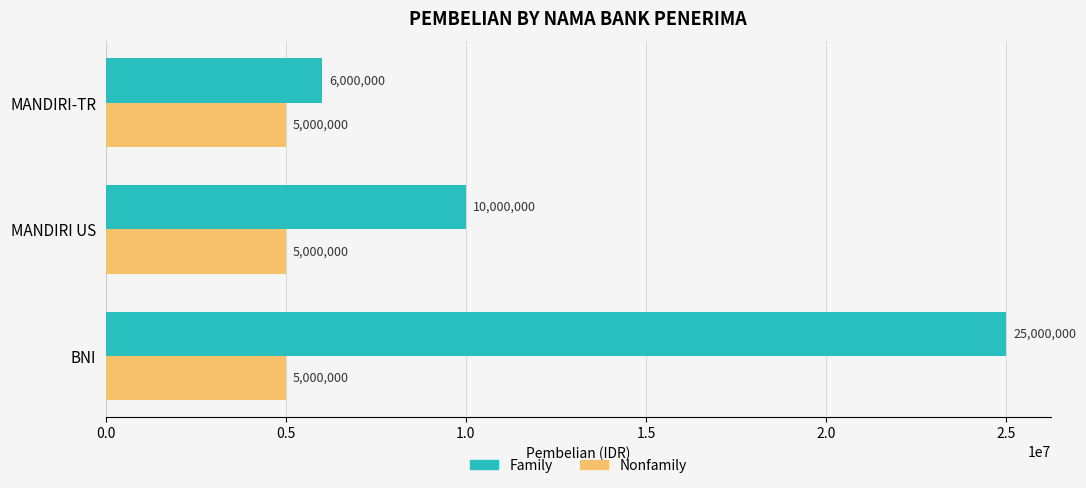

The value of Nonfamily at BNI is 7441593. True or false?

False